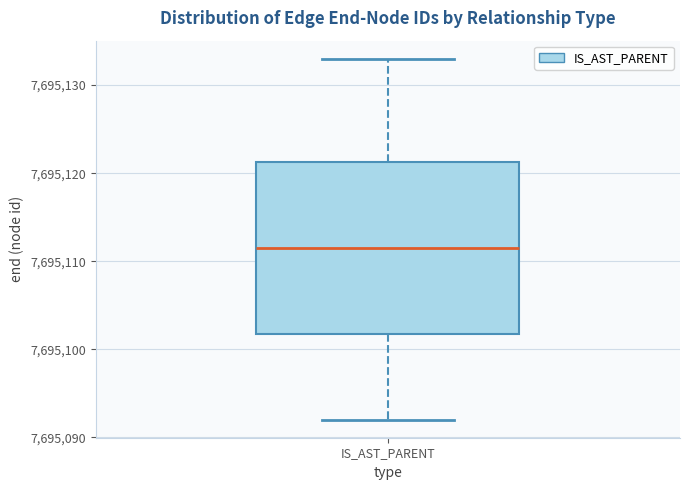

Transcribe this box plot: give where the median line is, the range the box spans, and where the two whiskers end, as read against the y-axis. The values are not printed on the chart, so give them approximately, as read against the axis.

median 7695112, box 7695102 to 7695121, whiskers 7695092 to 7695133